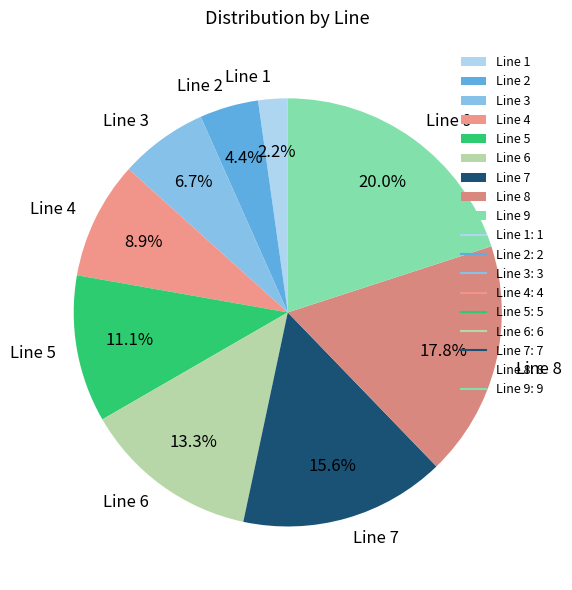

To the nearest percent, what percentage of the pie is Line 9?

20%